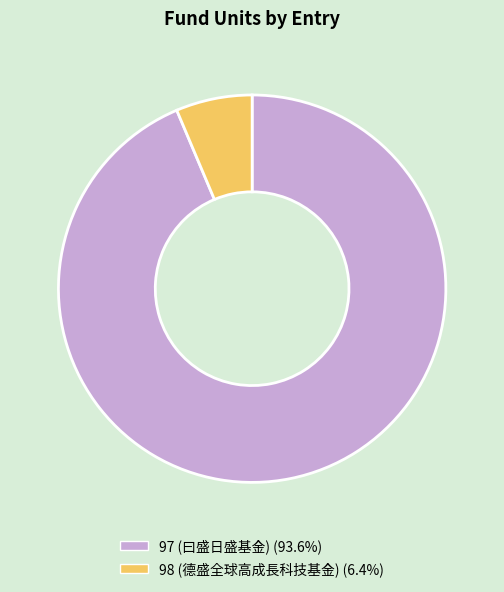

Which slice is the largest?

97